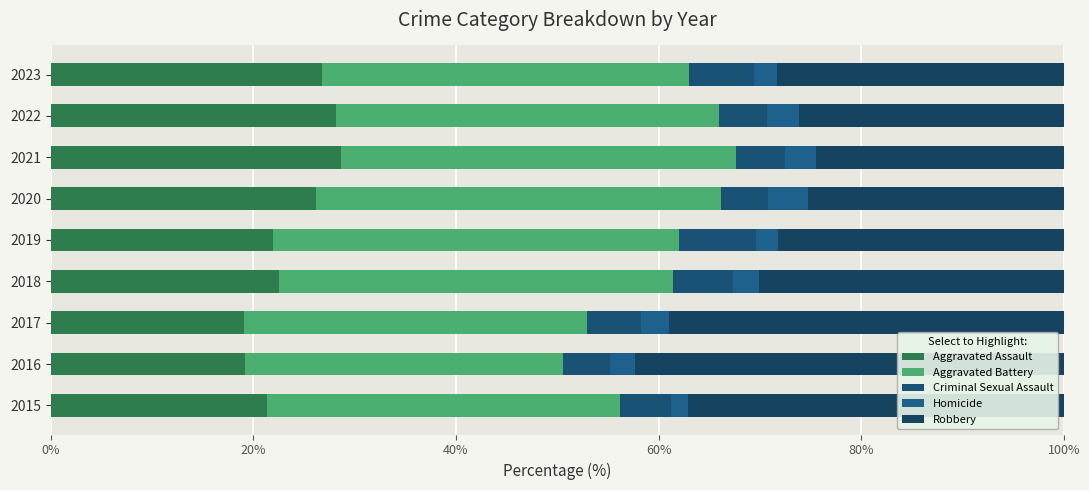

How many series are shown in this chart?

5